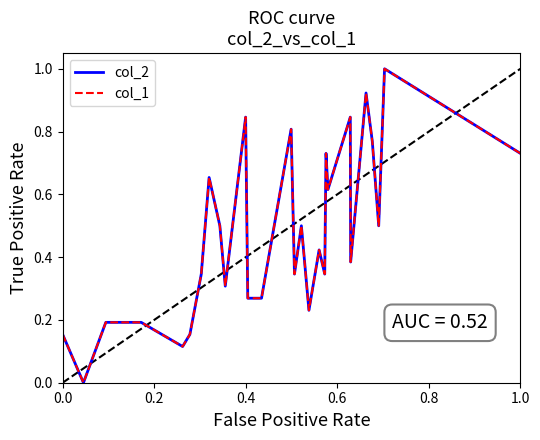

What is the value of the col_1 point at the 38th from the left?

1.0